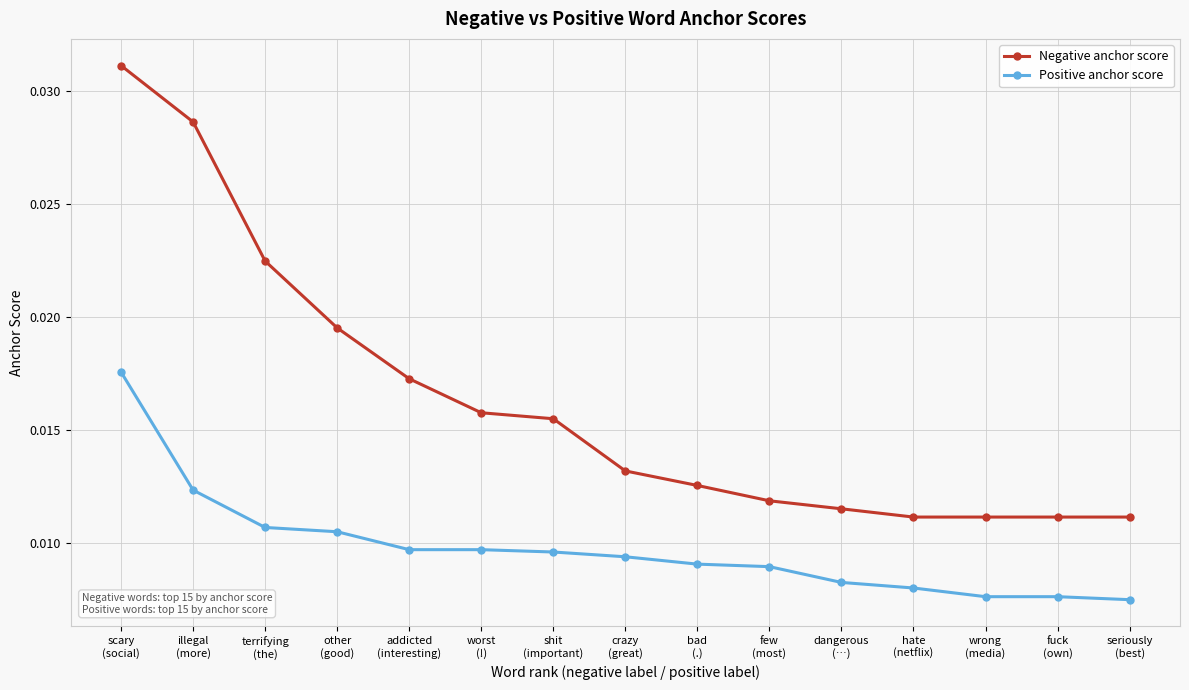

List the series in order of their peak value, lowest first.

Positive anchor score, Negative anchor score